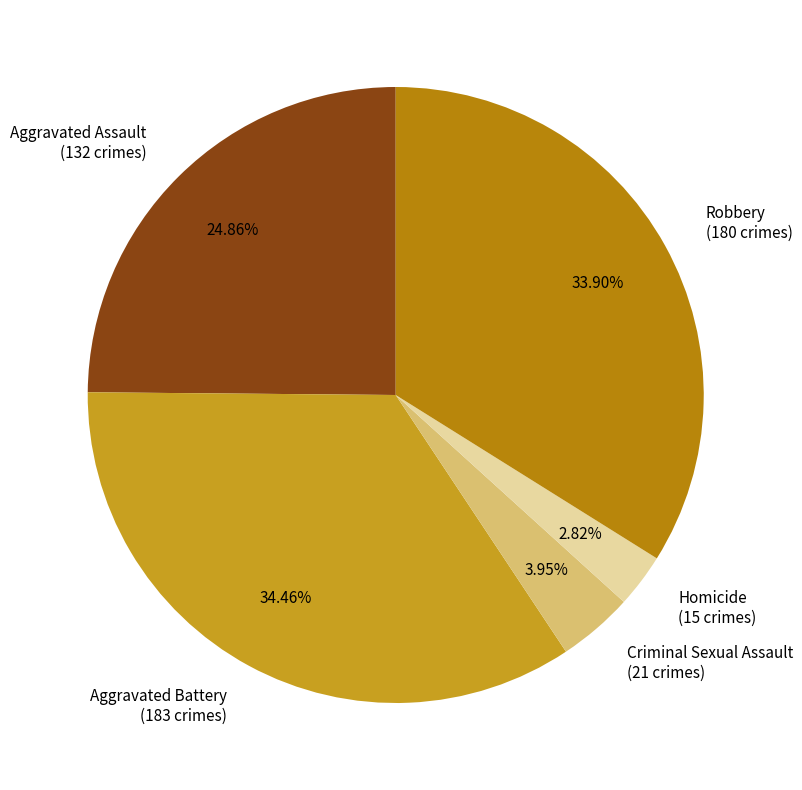

What percentage is the Aggravated Assault slice, to the nearest percent?

25%